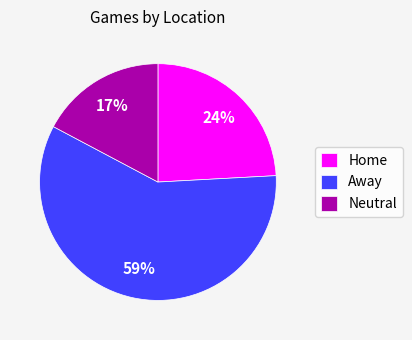

How many segments does this pie chart have?

3